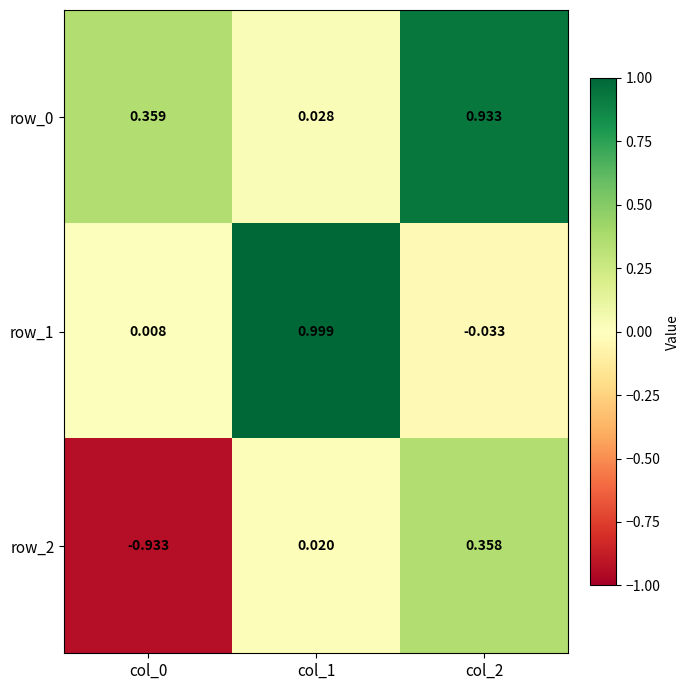

Which series changed the most between col_1 and col_2?

row_1